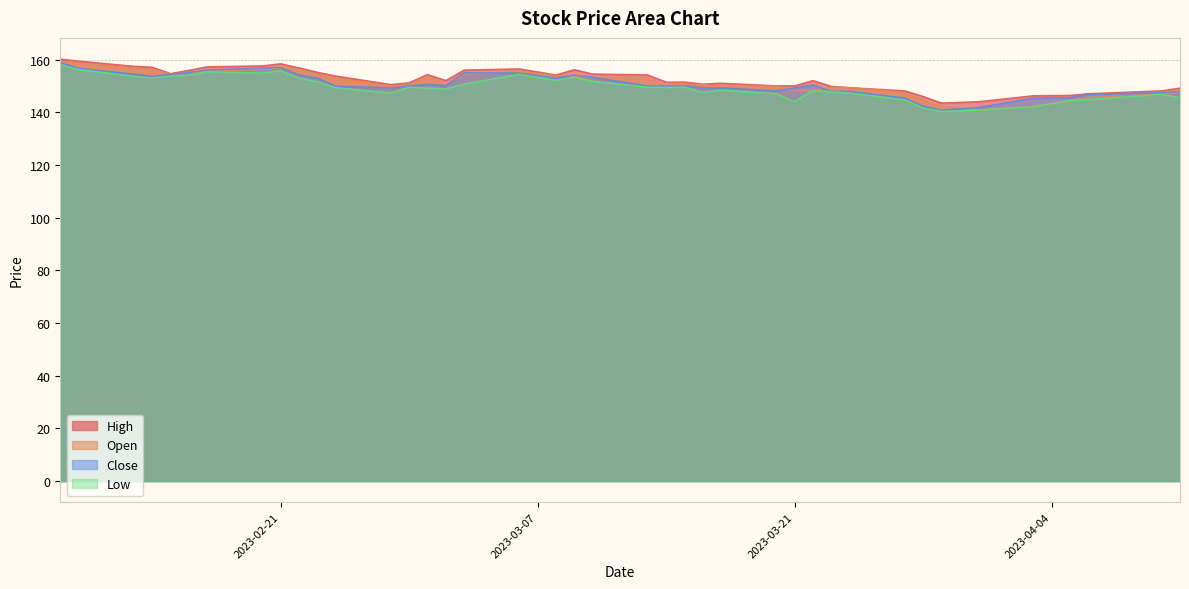

What are all the series names shown in the legend?

High, Open, Close, Low